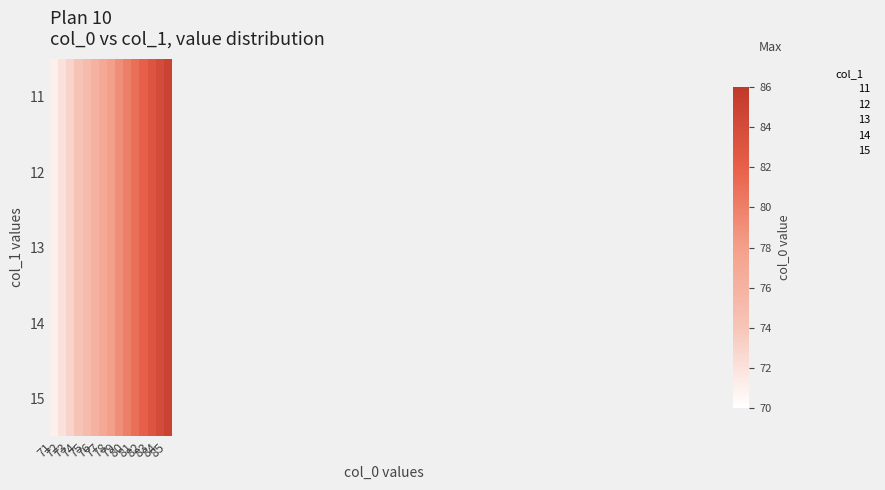

At which category is the sum across all series the highest?

85